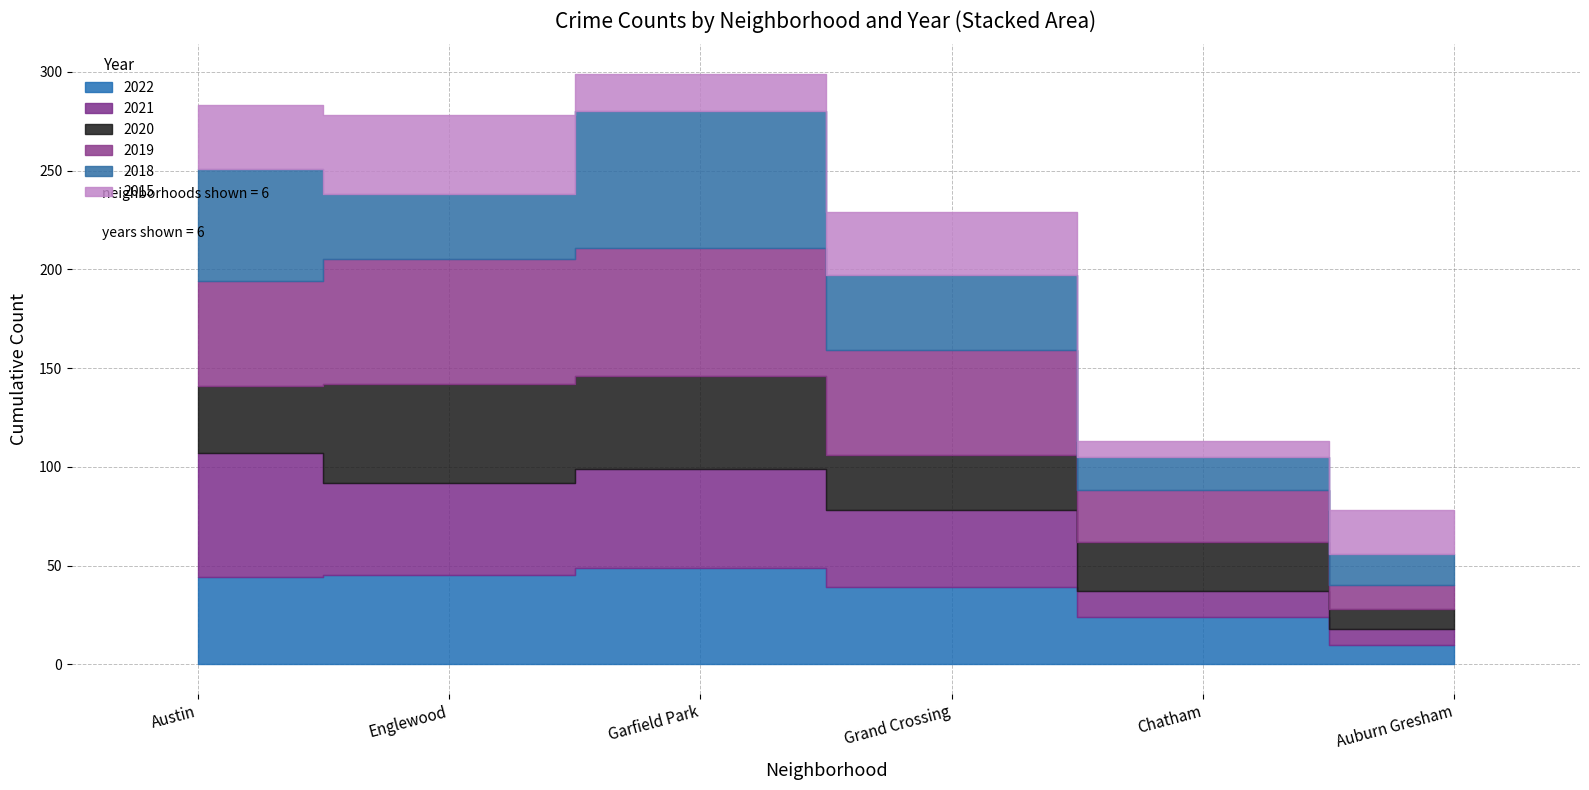

Reading right to left, list all the values displayed in this chart.

2022: 10	24	39	49	45	44
2021: 8	13	39	50	47	63
2020: 10	25	28	47	50	34
2019: 12	26	53	65	63	53
2018: 16	17	38	69	33	57
2015: 22	8	32	19	40	32